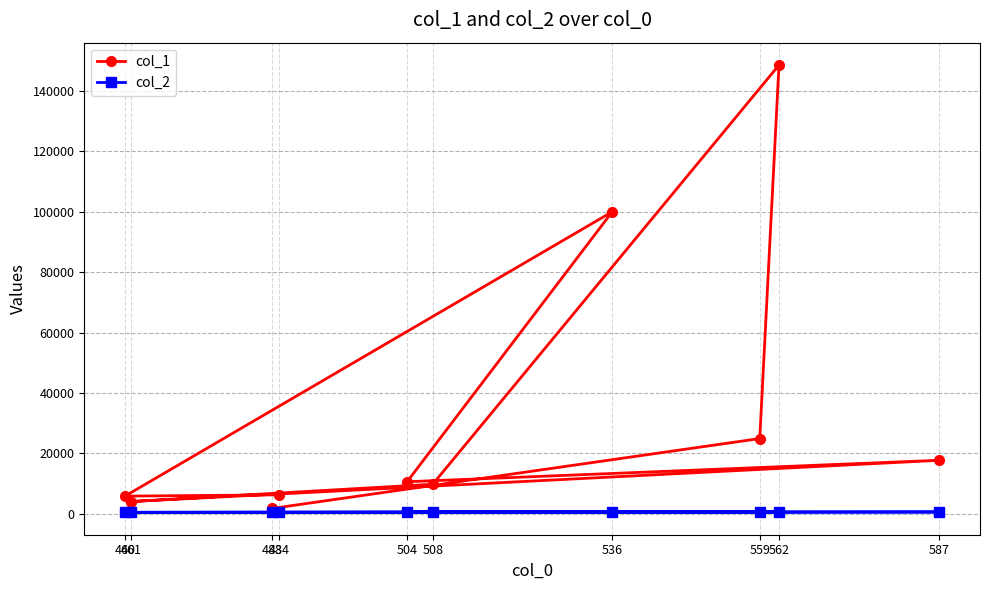

In col_1, how many points are higher than both neighbors (excluding endpoints)?

3